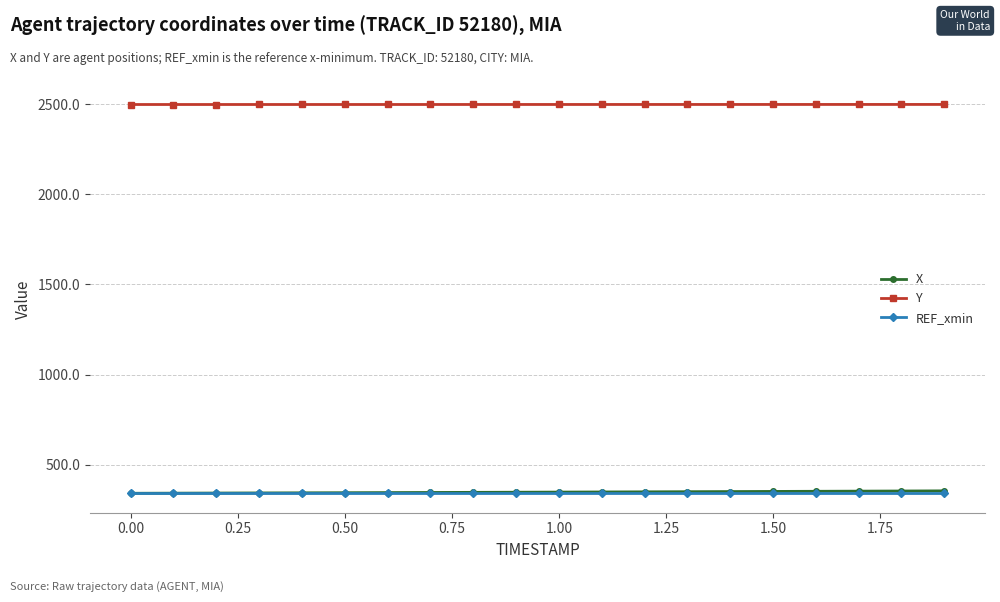

What are all the series names shown in the legend?

X, Y, REF_xmin